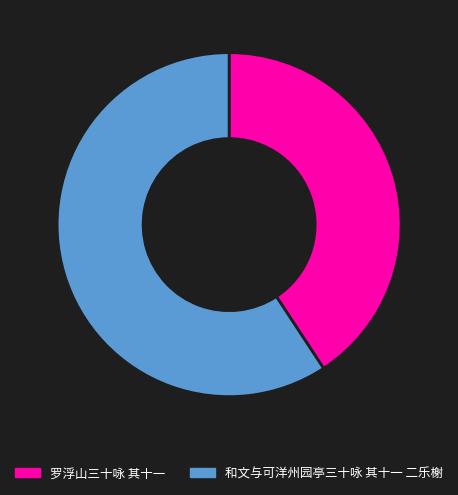

Count the number of slices in the pie.

2